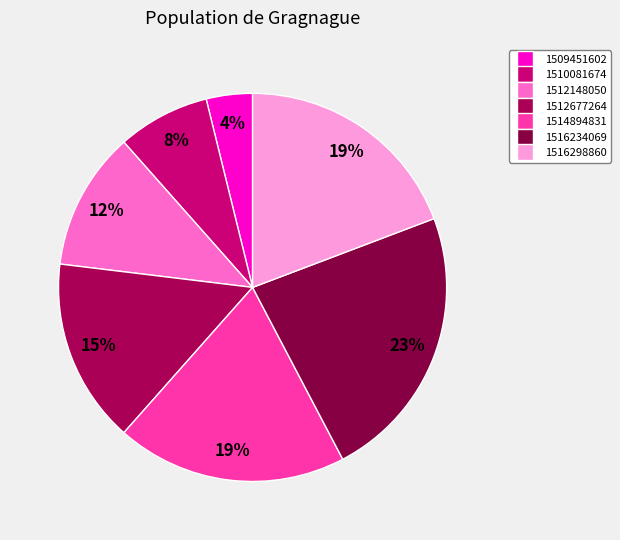

Count the number of slices in the pie.

7